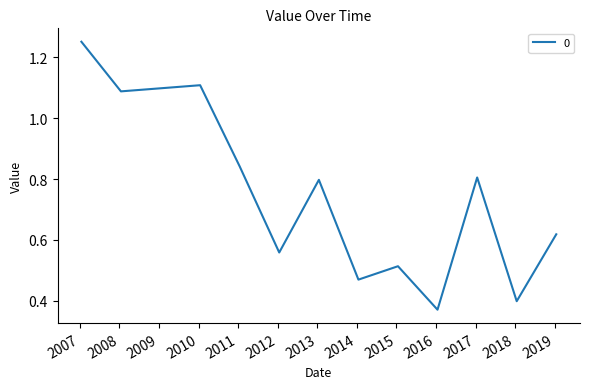

What is the greatest value displayed?

1.3